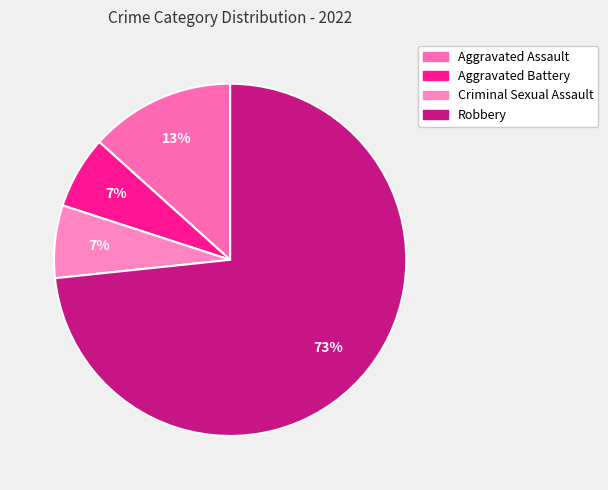

To the nearest percent, what percentage of the pie is Robbery?

73%